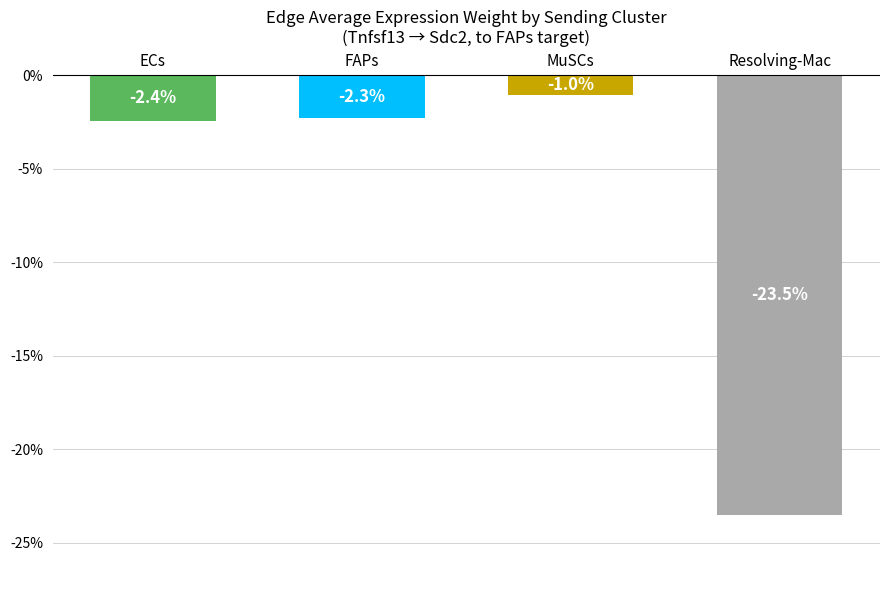

Reading left to right, what are all the values shown in this chart?

-2.4	-2.3	-1.0	-23.5